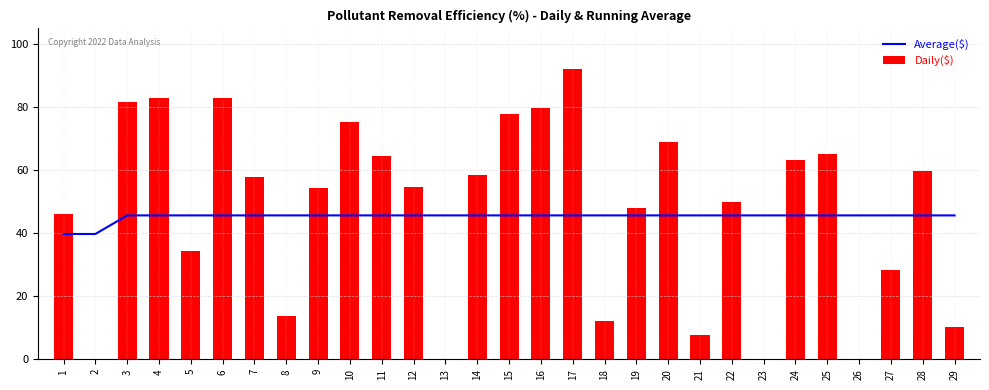

Is it true that Average($) equals 45.7 at 22?

True